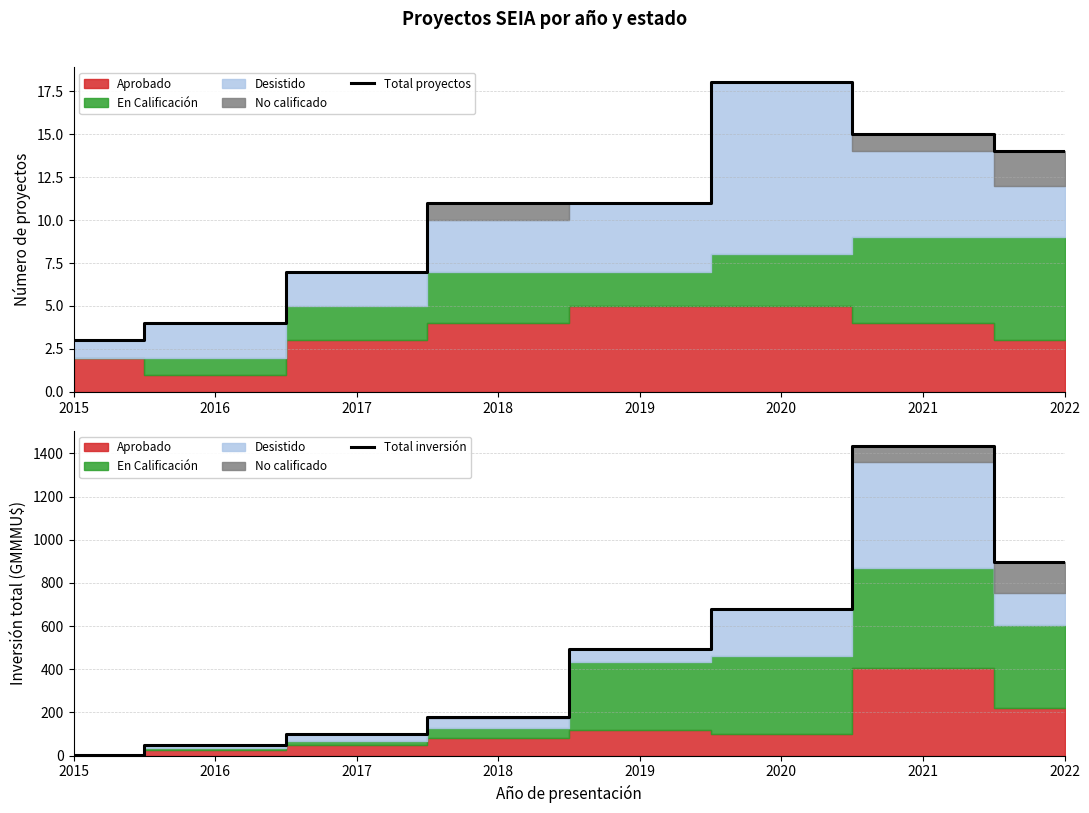

What is the total value across all series at 2016?

54.0